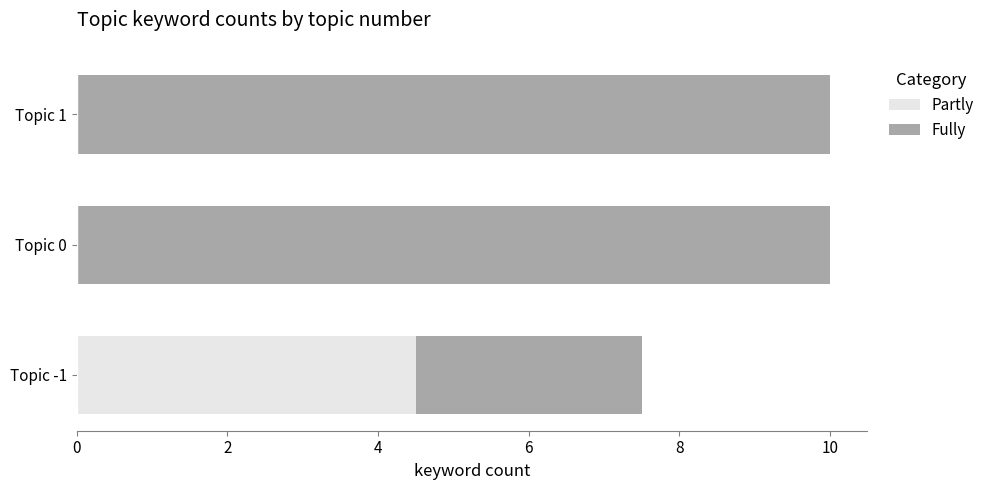

The value of Partly at Topic -1 is 1.4. True or false?

False